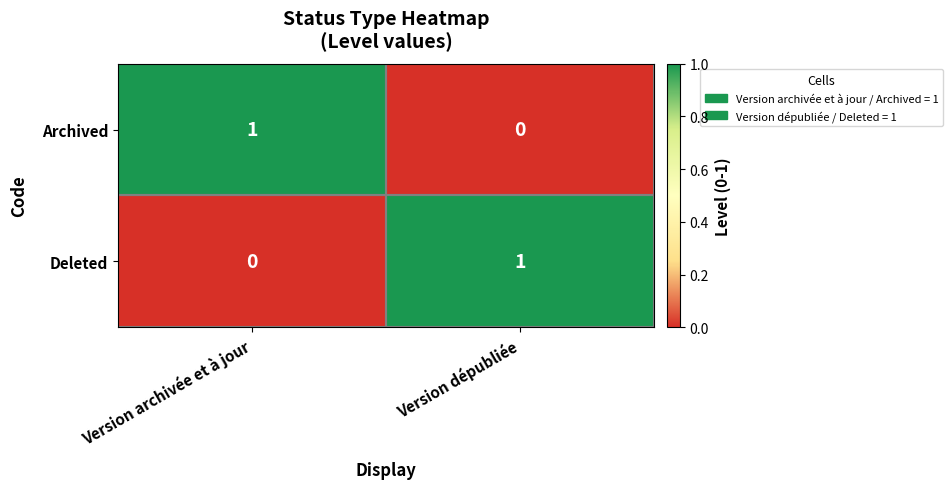

The Deleted series shows -1 at Version archivée et à jour. True or false?

False